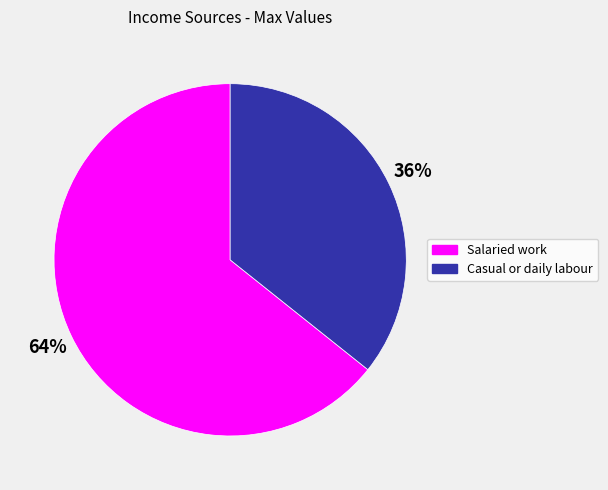

To the nearest percent, what is the combined percentage of Casual or daily labour and Salaried work?

100%